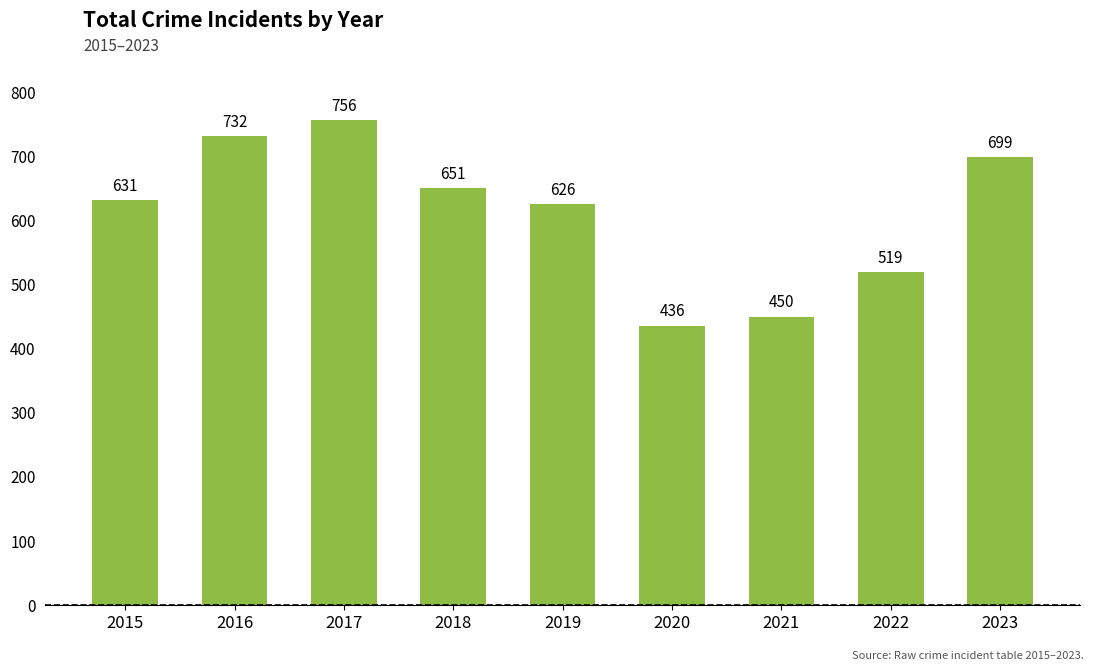

What is the value of the 3rd bar from the left?

756